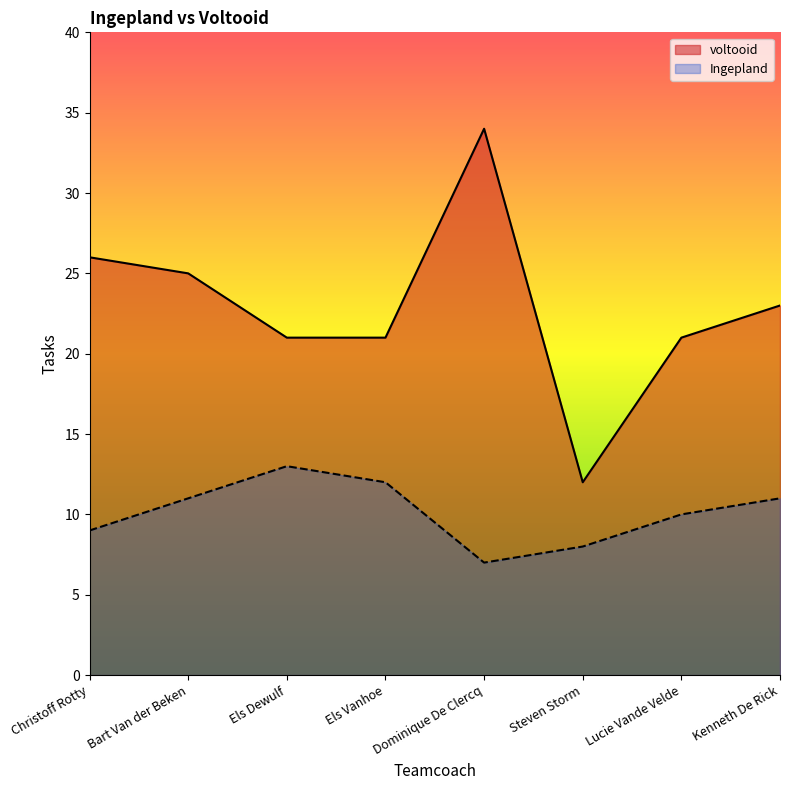

Count the number of data series in this chart.

2